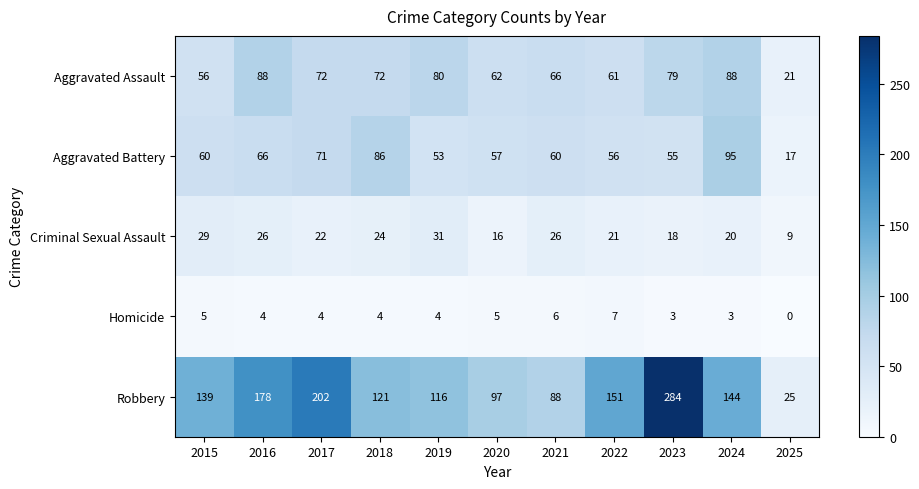

What value does the Homicide series have at 2024?

3